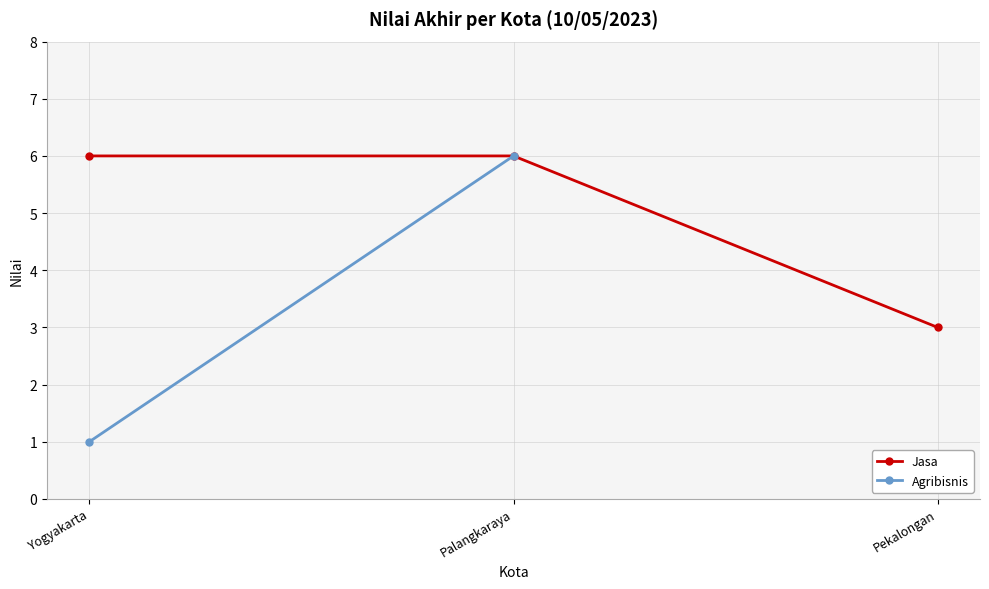

True or false: the data shows 3 at Pekalongan.

True